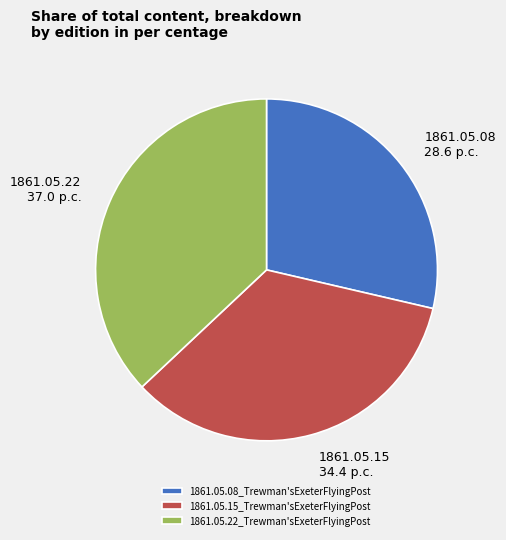

How many slices are in this pie chart?

3